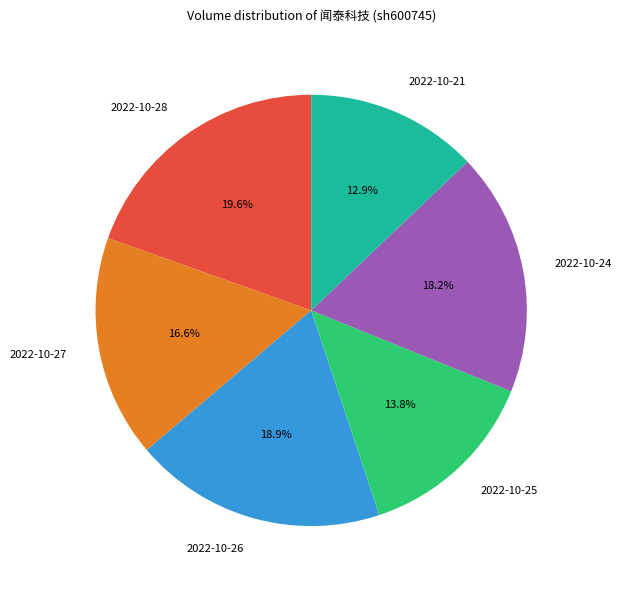

To the nearest percent, what percentage of the pie is 2022-10-25?

14%